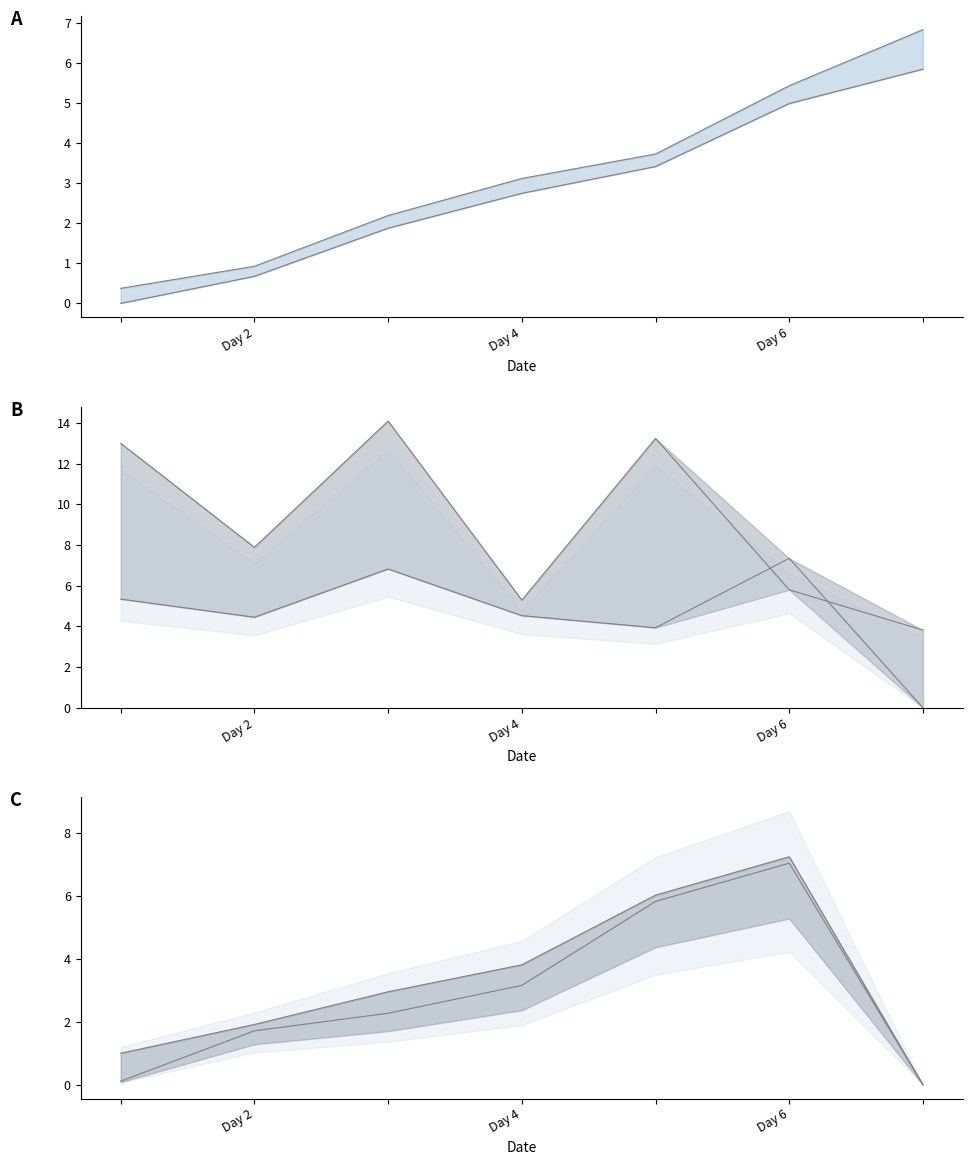

What is the sum of all Off_9 values?

23.0